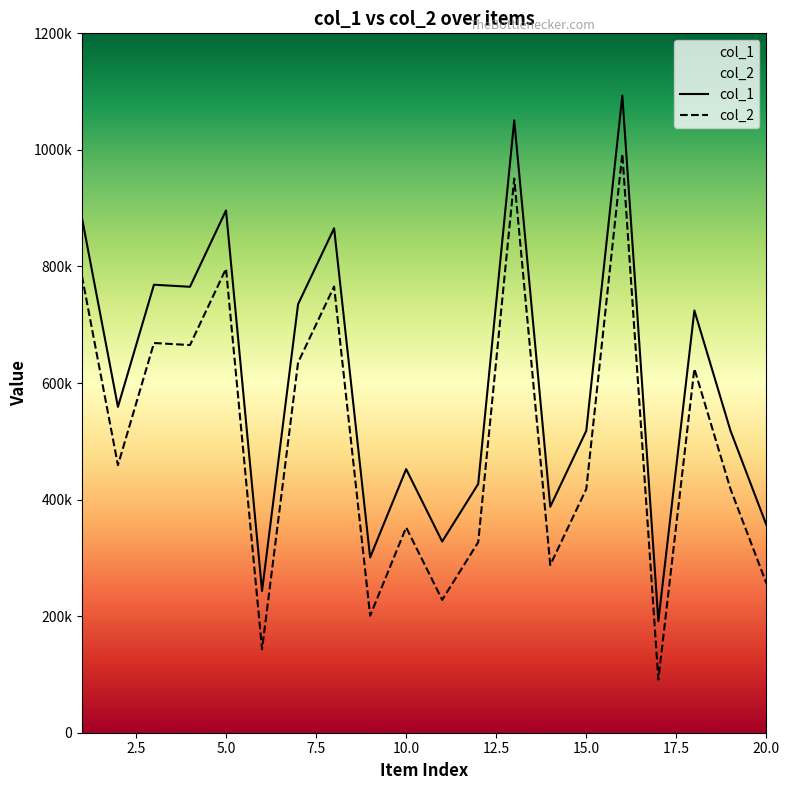

True or false: col_1 has a value of 865558 at 8.

True